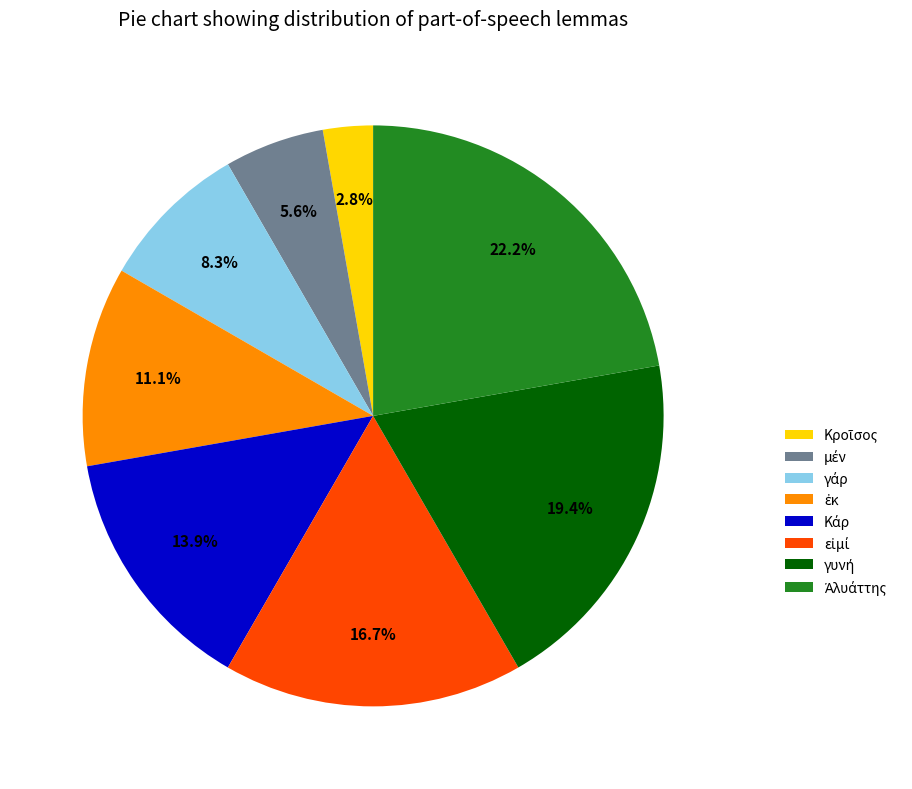

Is there any slice that represents more than half of the pie?

No